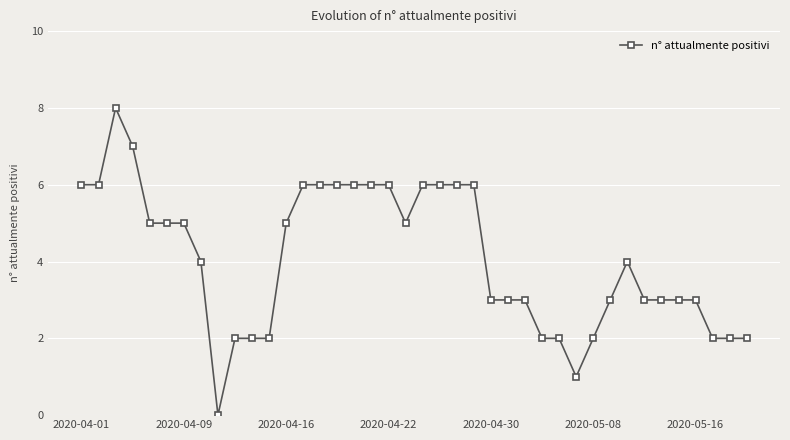

What is the value of the 31st point from the left?

2